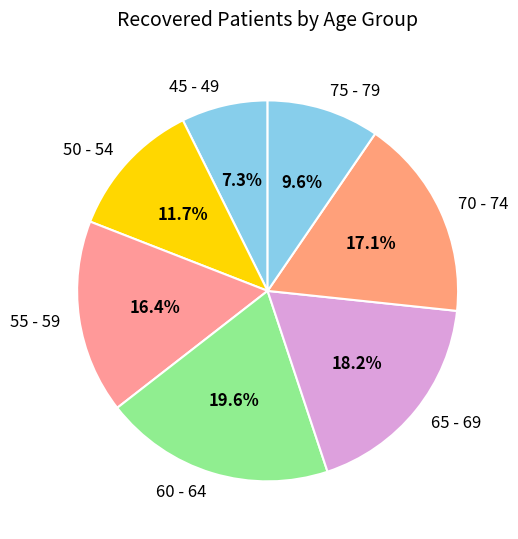

Is it true that 45 - 49 is 7% of the pie?

True